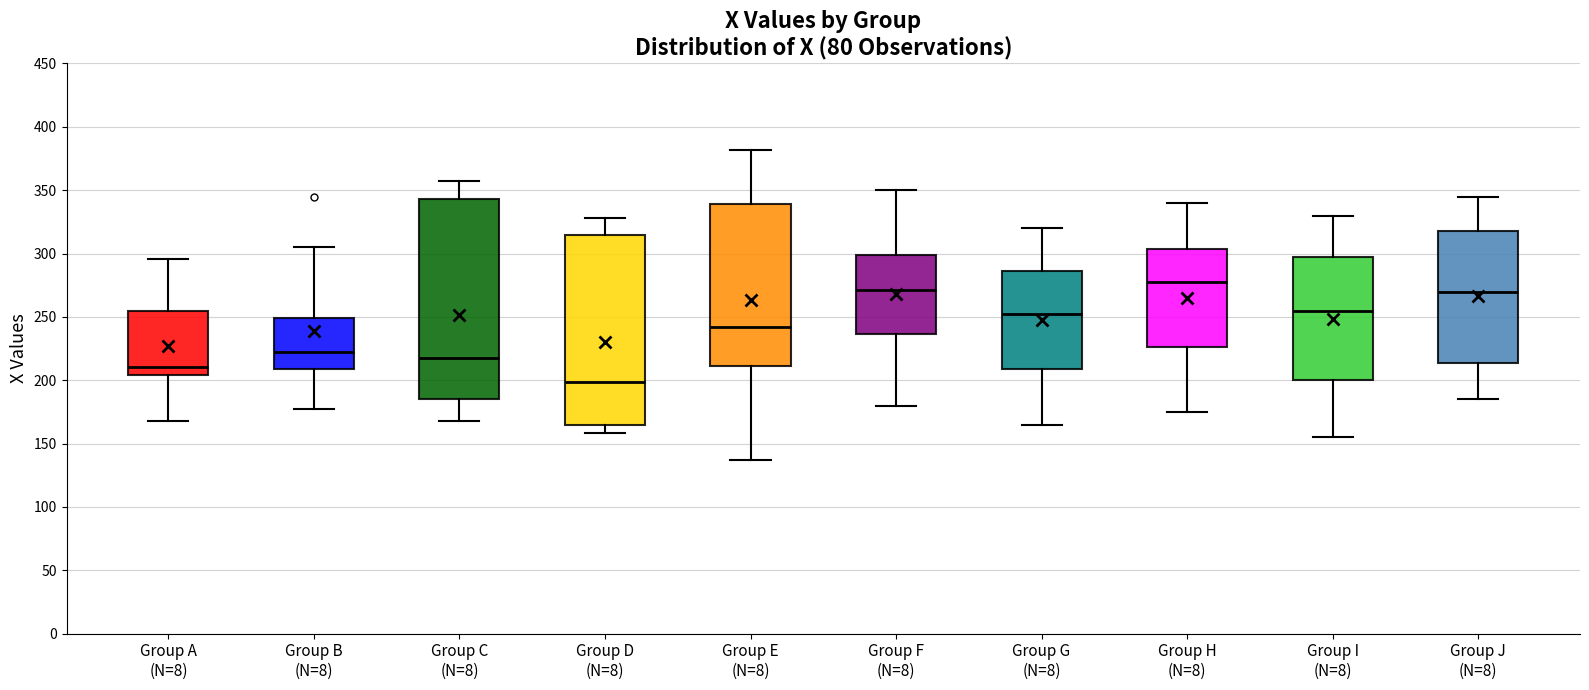

Which box is the tallest, from its lower edge to its upper edge?

Group C (N=8)